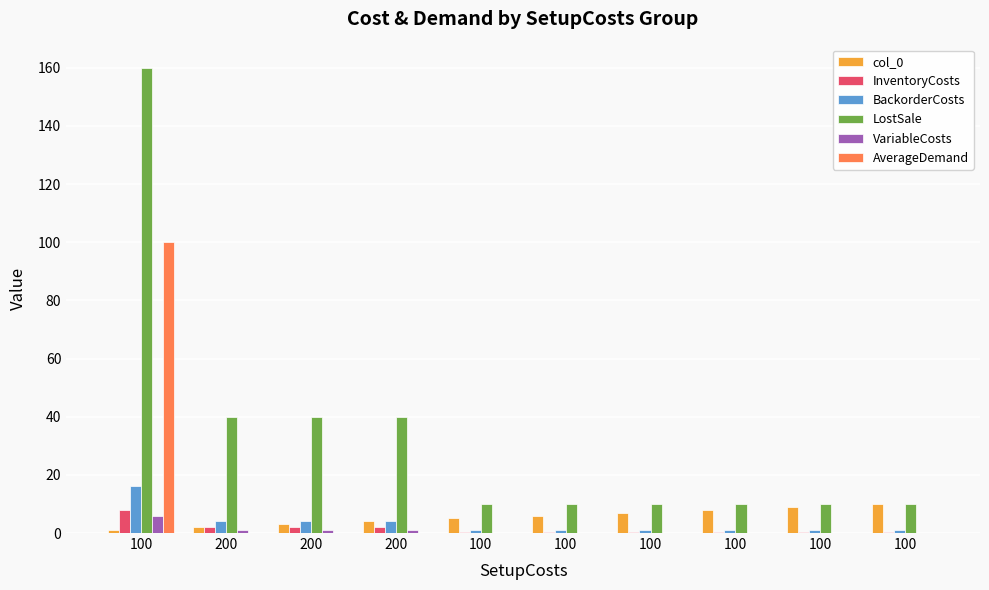

What are all the series names shown in the legend?

col_0, InventoryCosts, BackorderCosts, LostSale, VariableCosts, AverageDemand